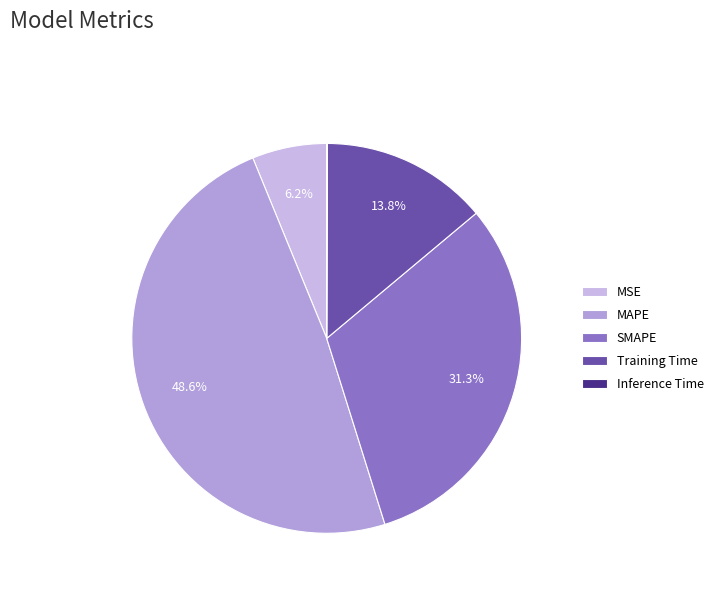

To the nearest percent, what is the difference between the largest and smallest slice percentages?

49%